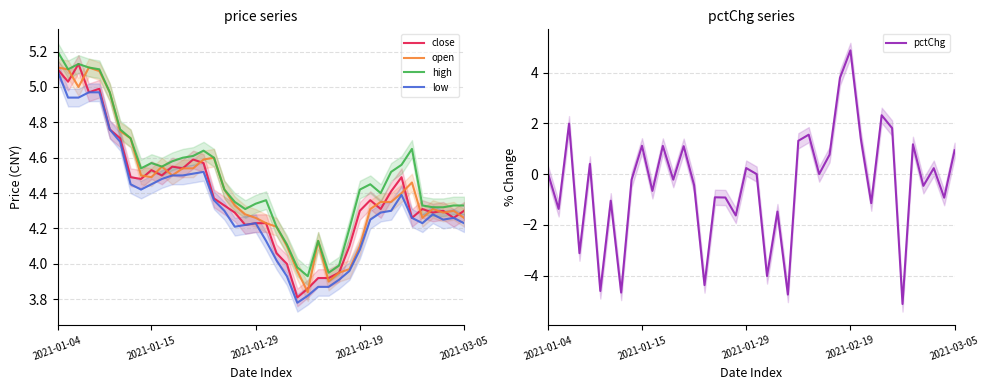

Which has a higher value, 25 or 33?

33